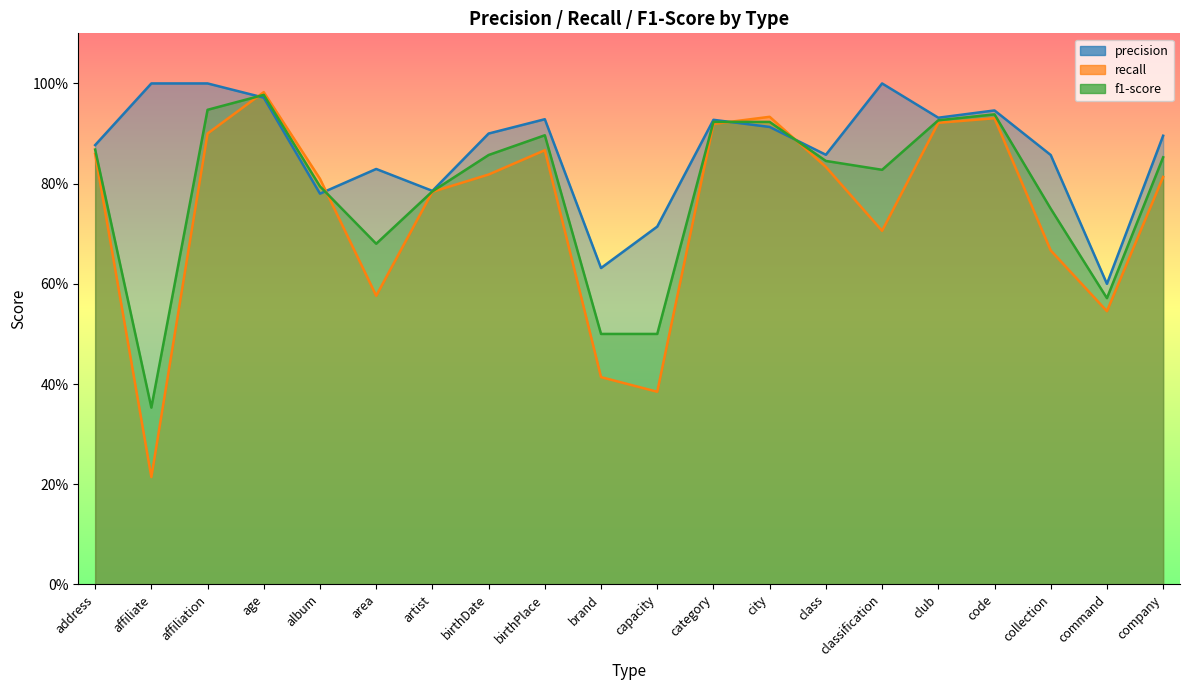

What is the value of the f1-score point at the 14th from the left?

0.8